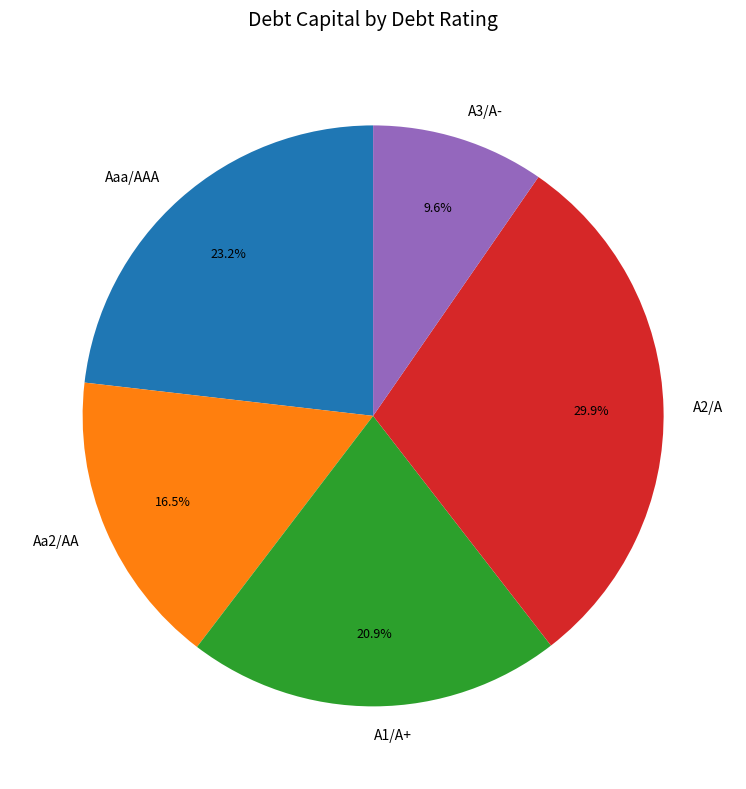

How many segments does this pie chart have?

5